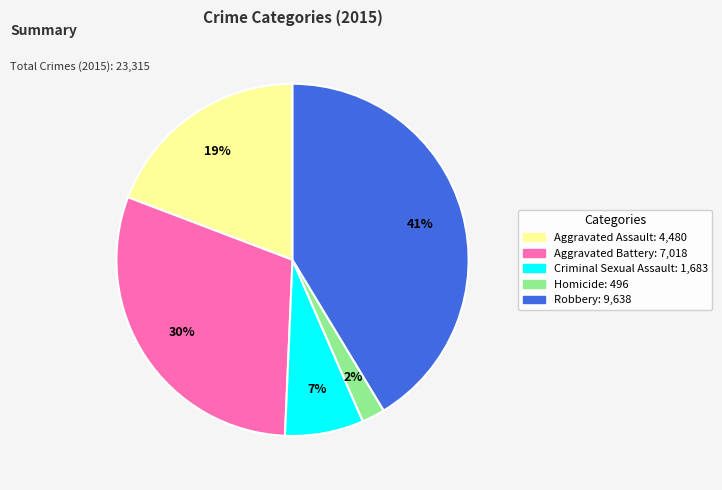

Approximately how many times larger is the value at Criminal Sexual Assault compared to Robbery?

0.2